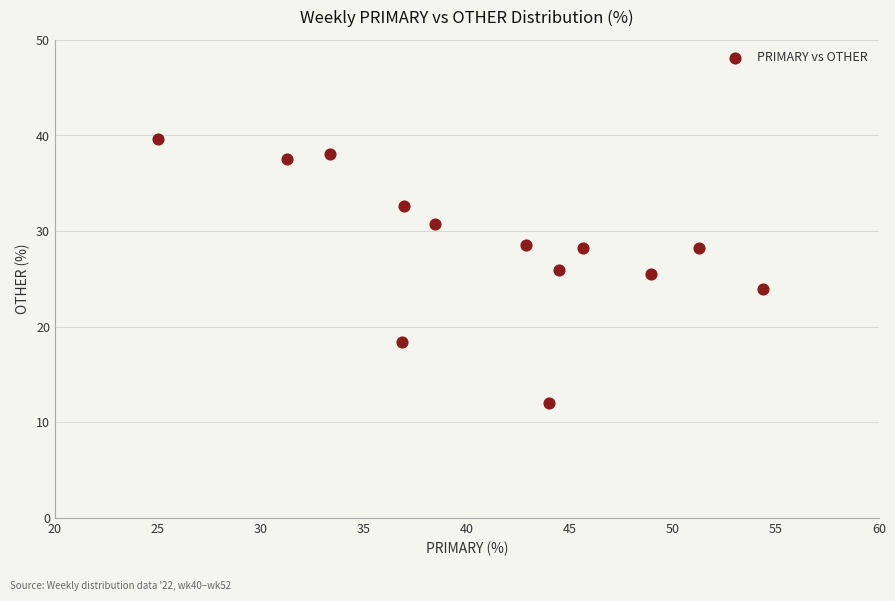

What is the range of Y values (max minus min)?

27.6